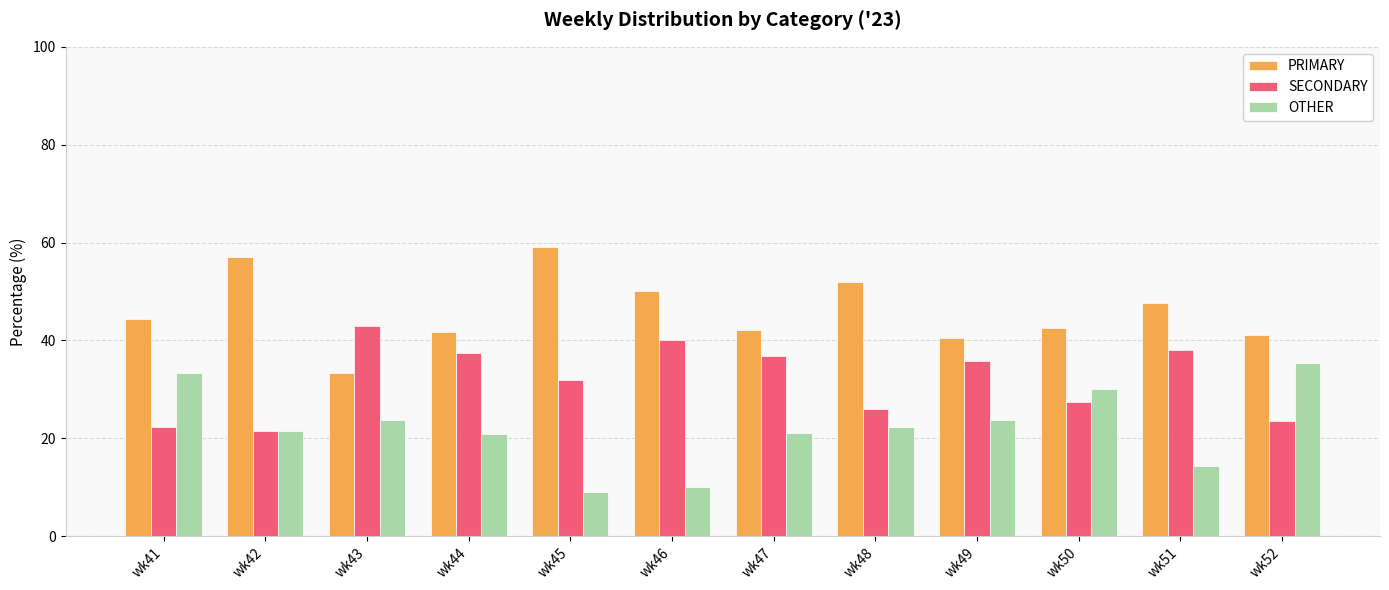

True or false: OTHER has a value of 21.4 at wk42.

True